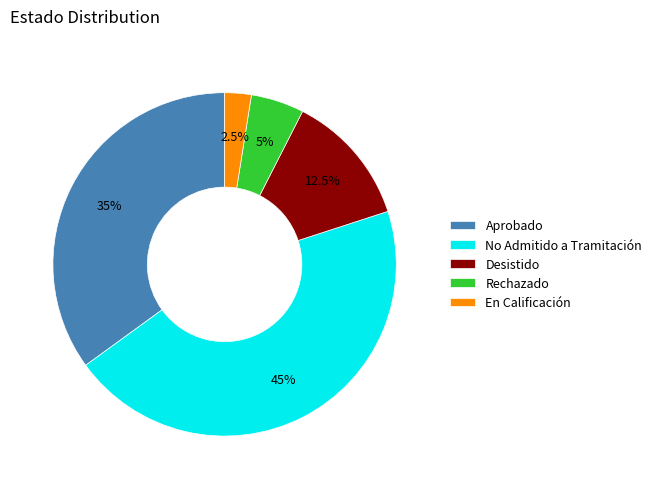

Is Rechazado the majority of the pie?

No